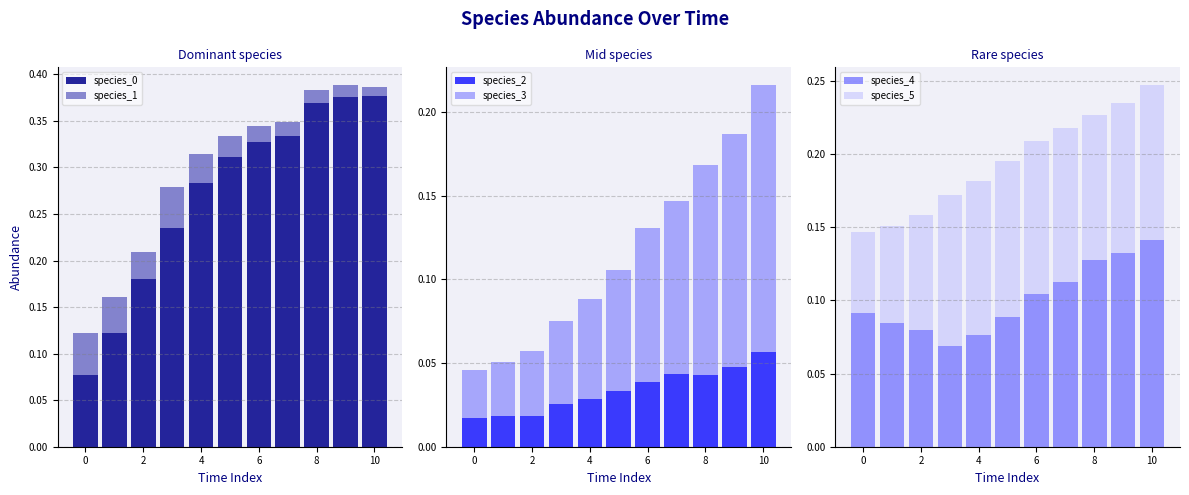

Count the species_2 values in the range 0 to 1.

11